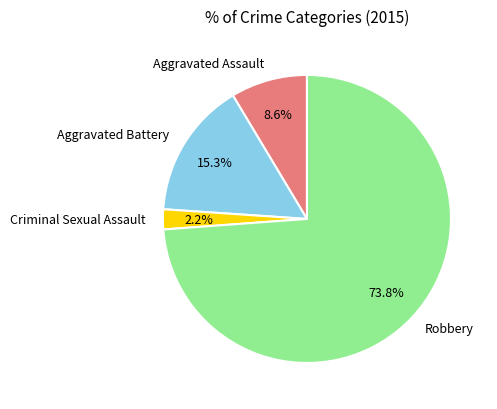

To the nearest percent, what percentage of the pie is Criminal Sexual Assault?

2%